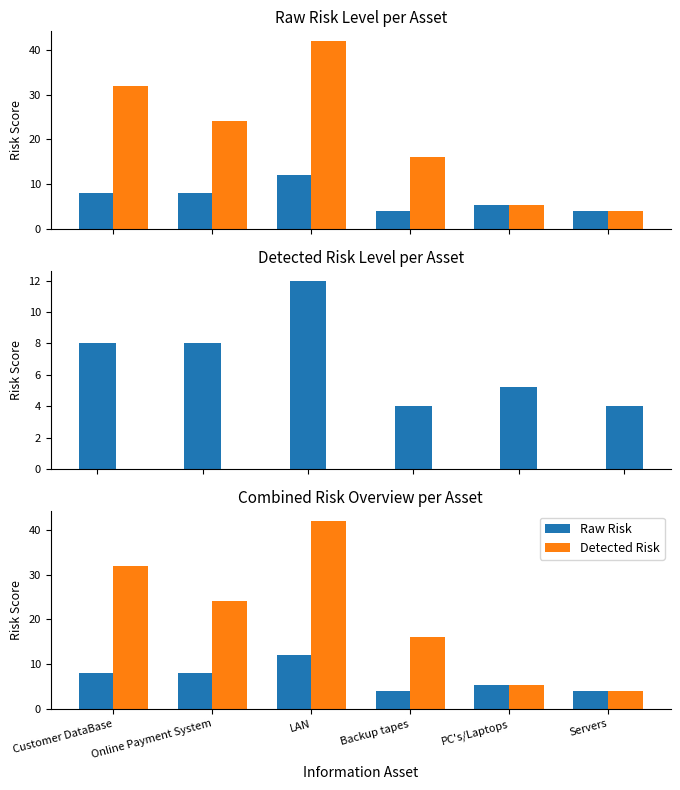

How many data points in Detected Risk are less than 24?

3